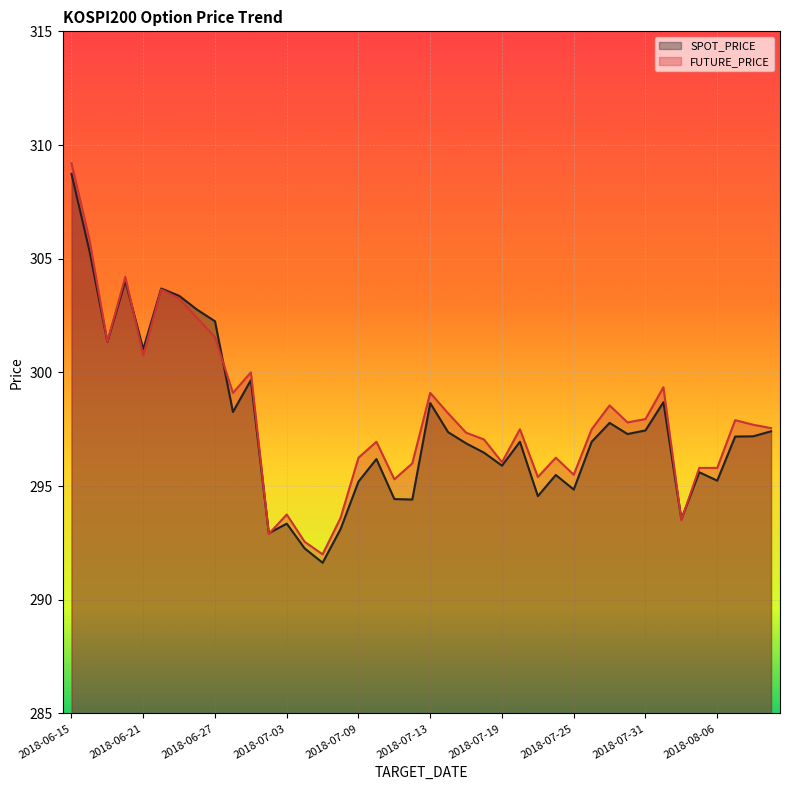

In SPOT_PRICE (line), how many points are lower than both neighbors (excluding endpoints)?

12